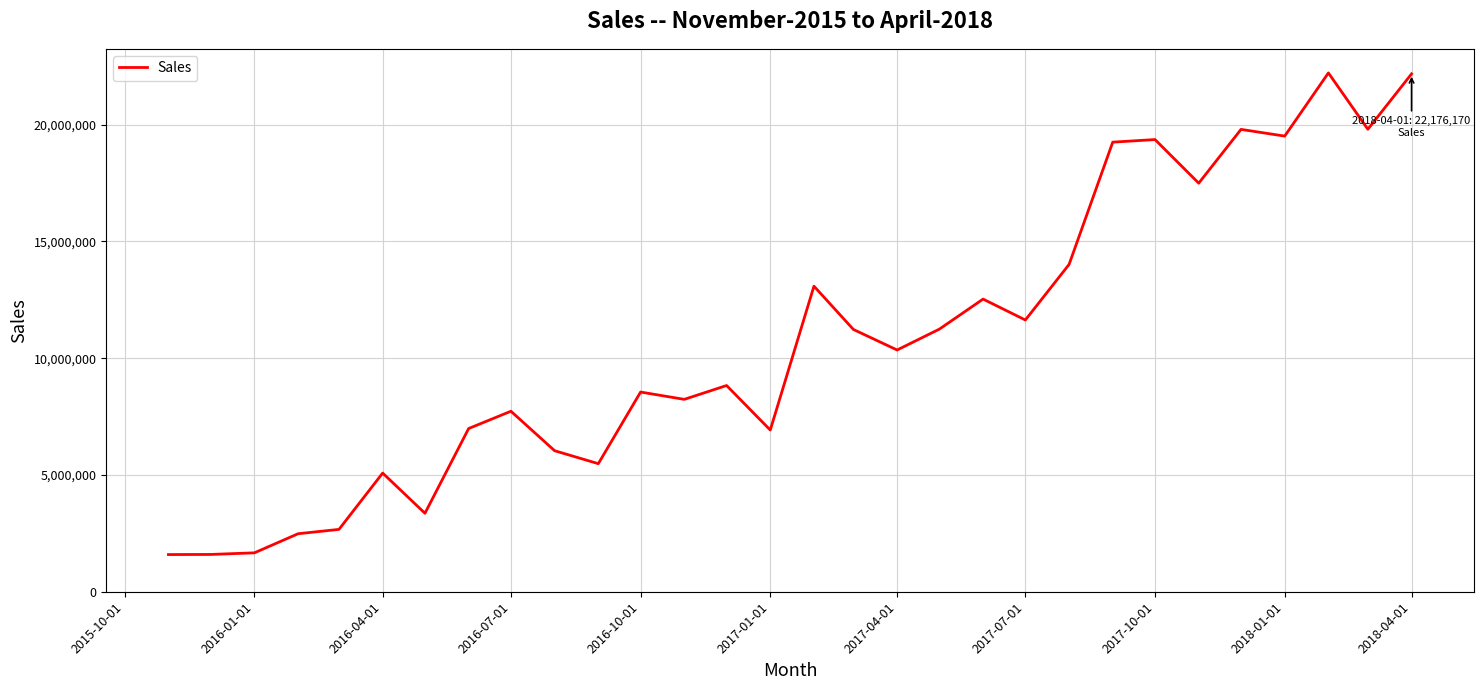

What is the sum of all values?

320955264